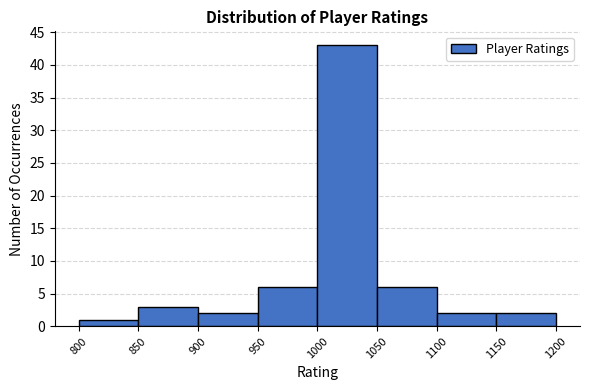

Over which range of the x-axis is the bar tallest?

1000 to 1050